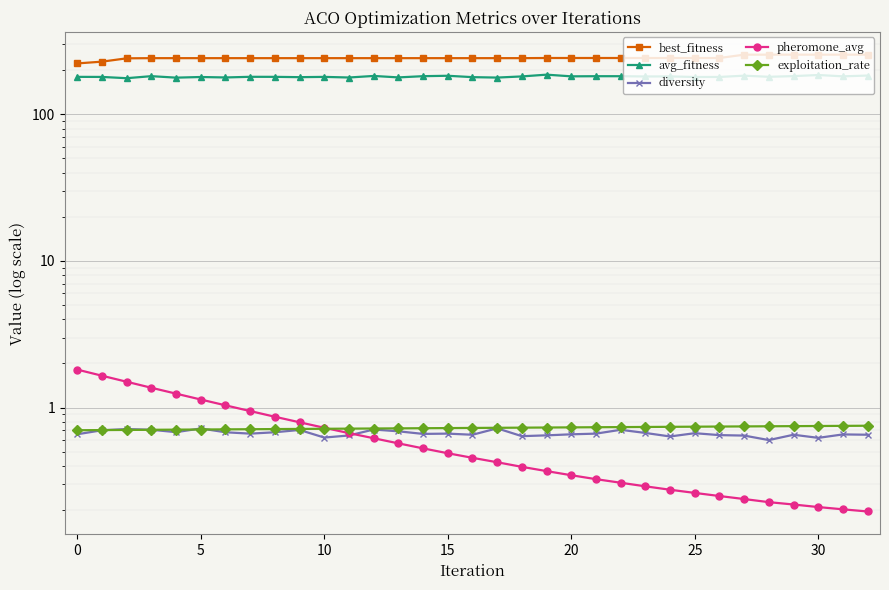

Read the diversity value at 30.

0.6